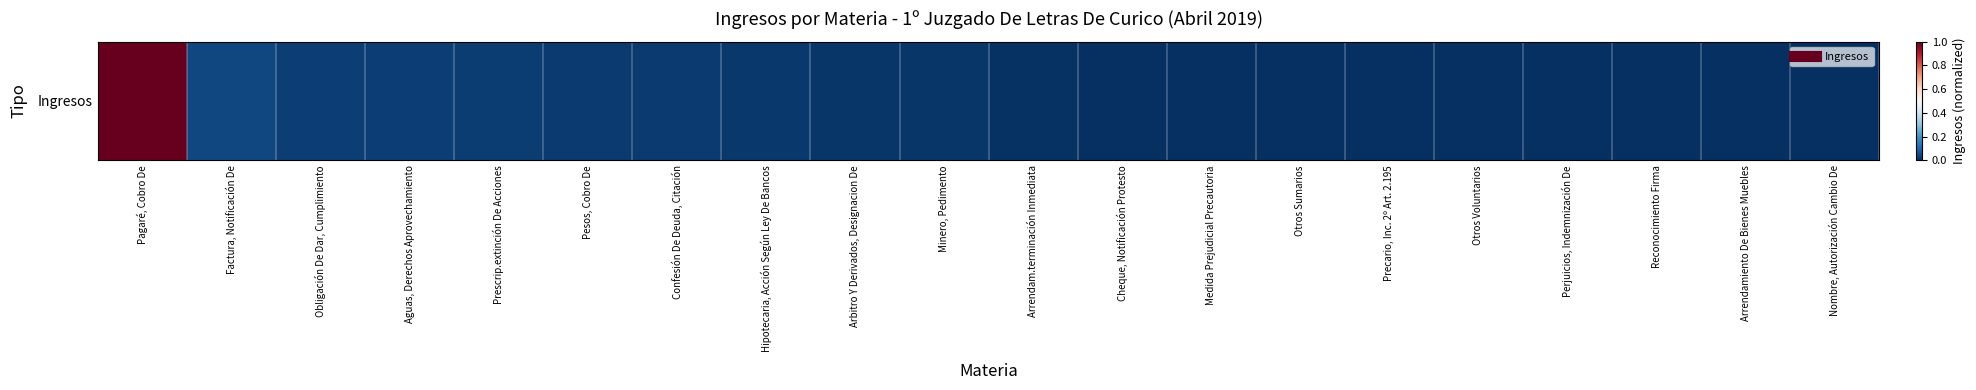

Count the number of data series in this chart.

1